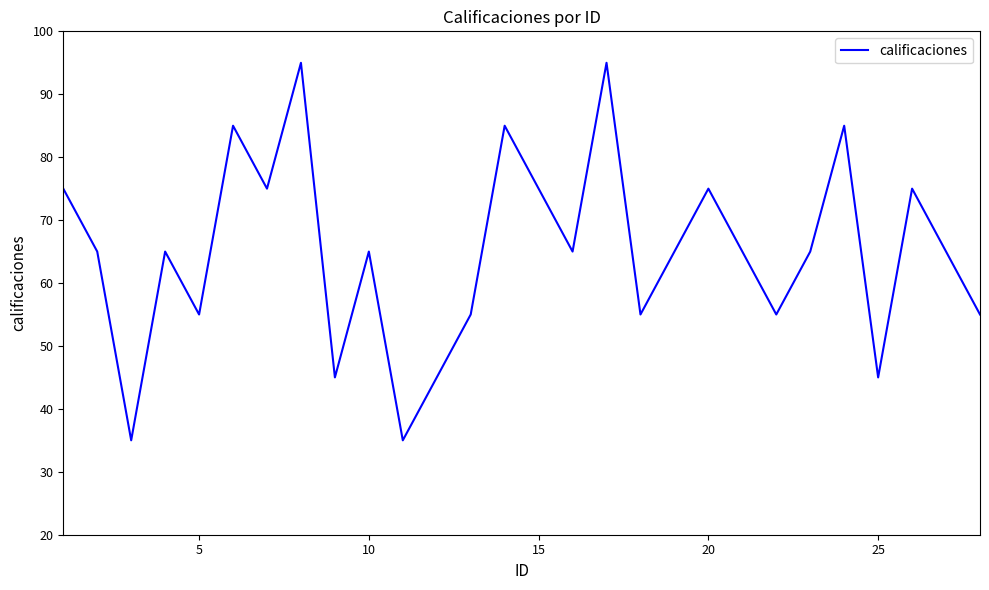

How many values are between 55 and 75?

18